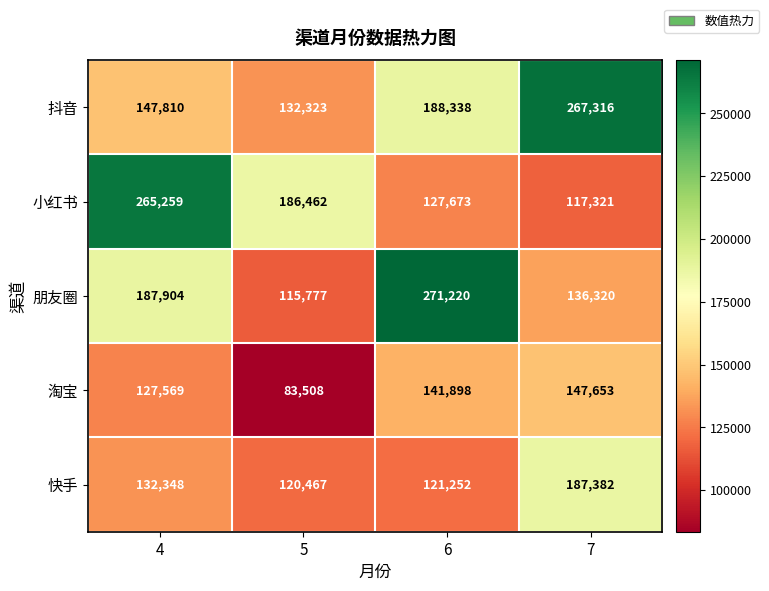

What is the highest value of the 朋友圈 series?

271220